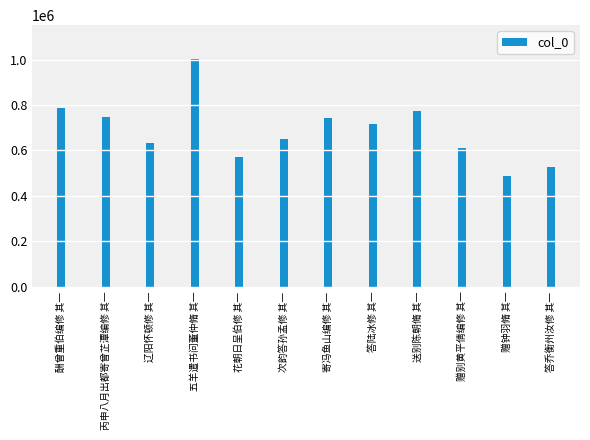

What position from the left is 花朝日呈伯修 其一?

5